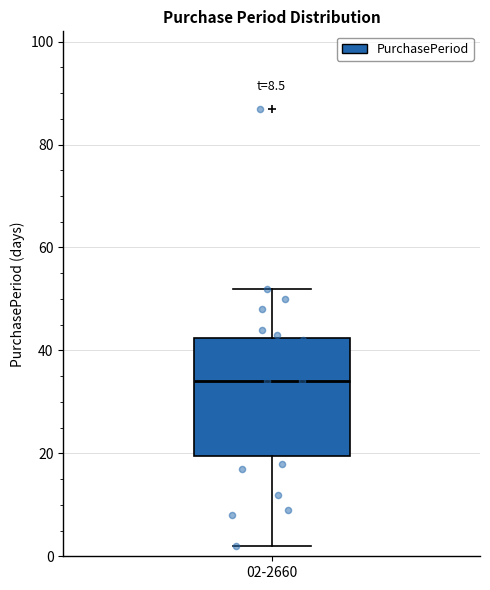

Where is the upper edge of the box for 02-2660 on the y-axis? The values are not printed on the chart, so give them approximately, as read against the axis.

42